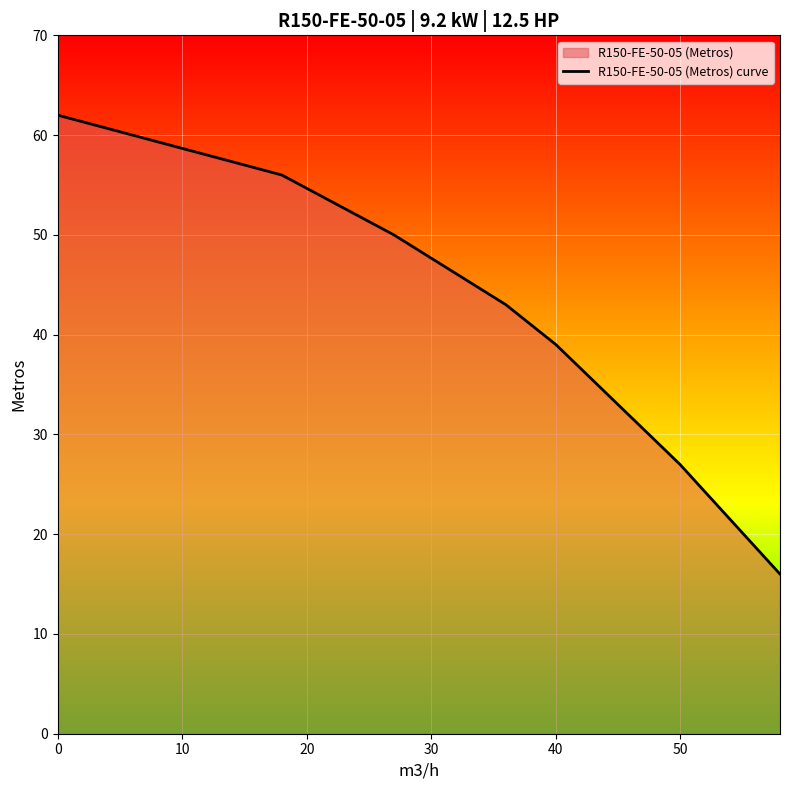

How many lines are shown in the chart?

1